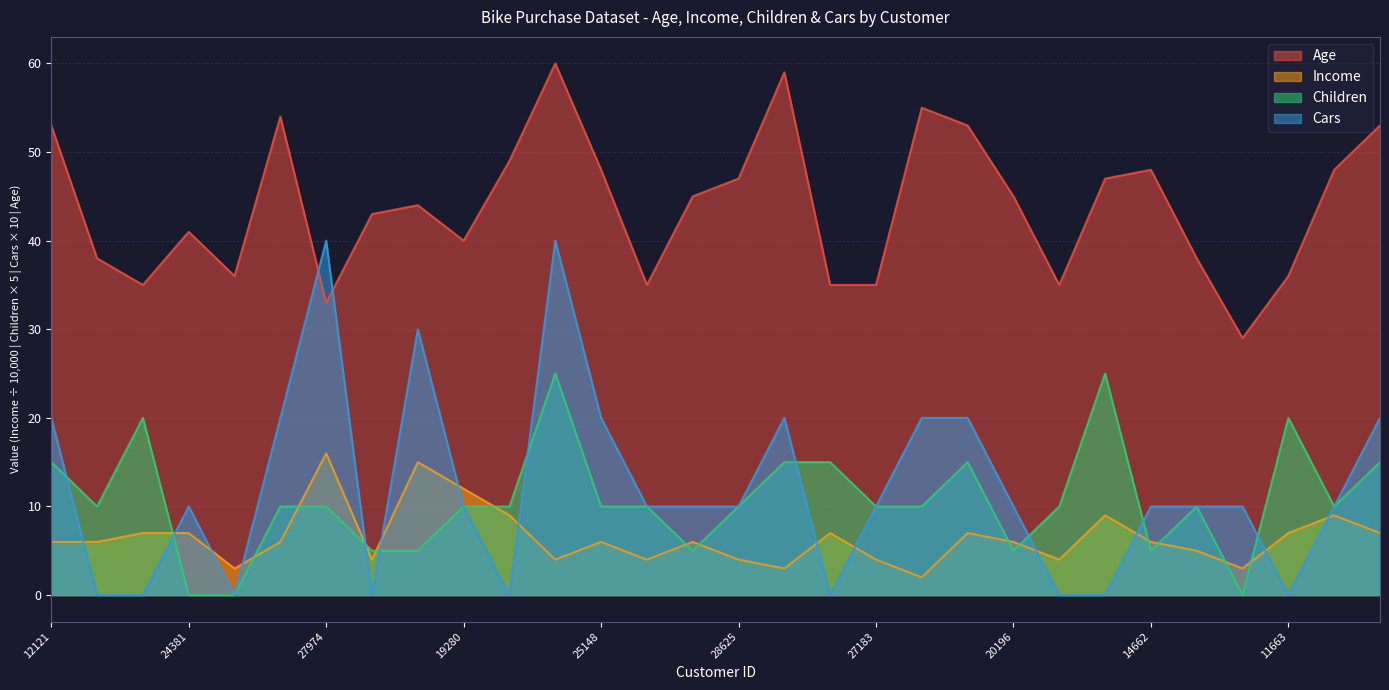

What is the difference between the highest and lowest values at 26728?

46